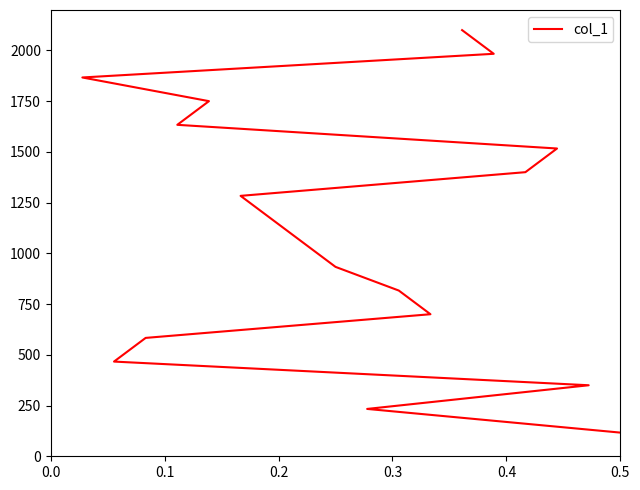

How many categories are shown in the chart?

18